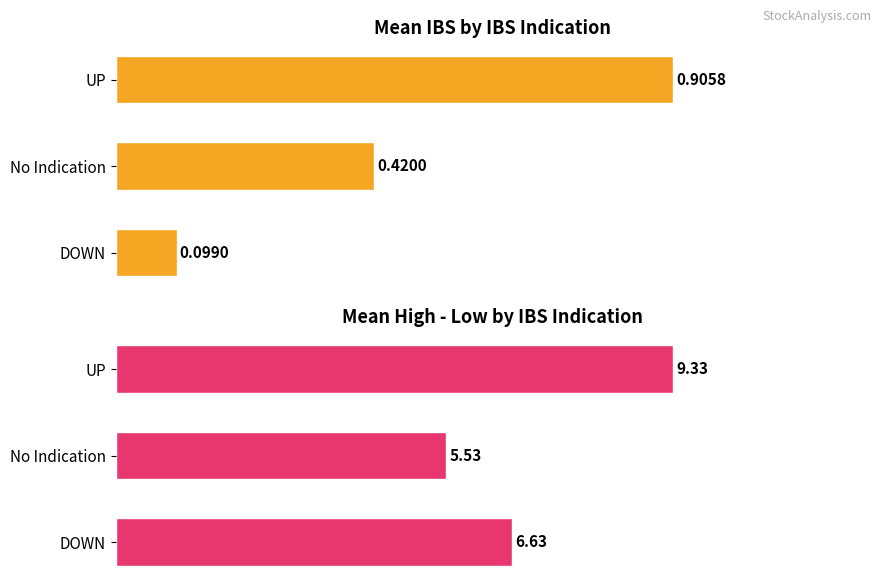

What is the total value across all series at UP?

10.2